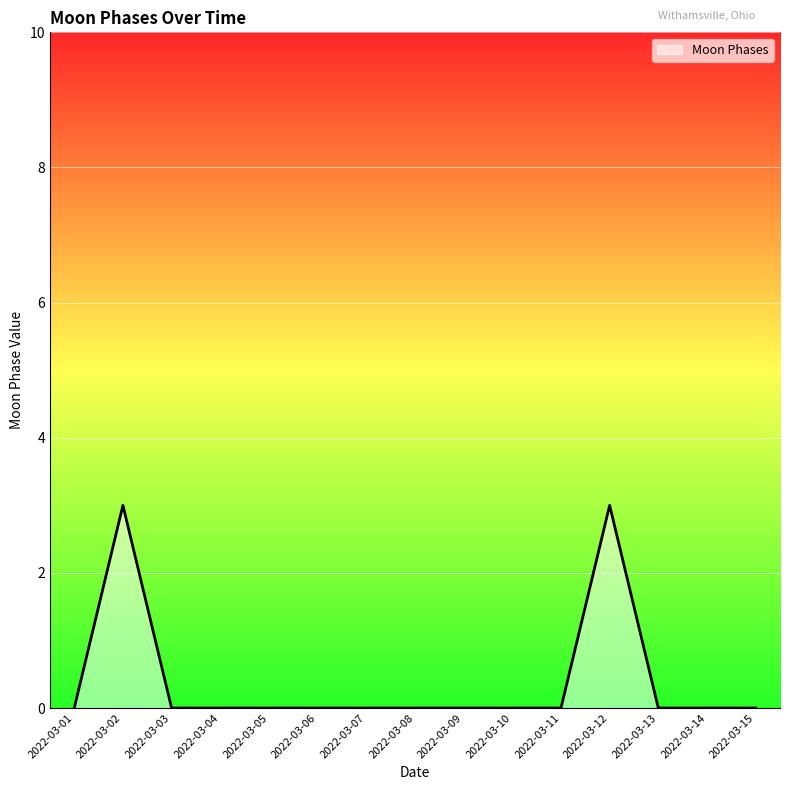

What is the greatest value displayed?

3